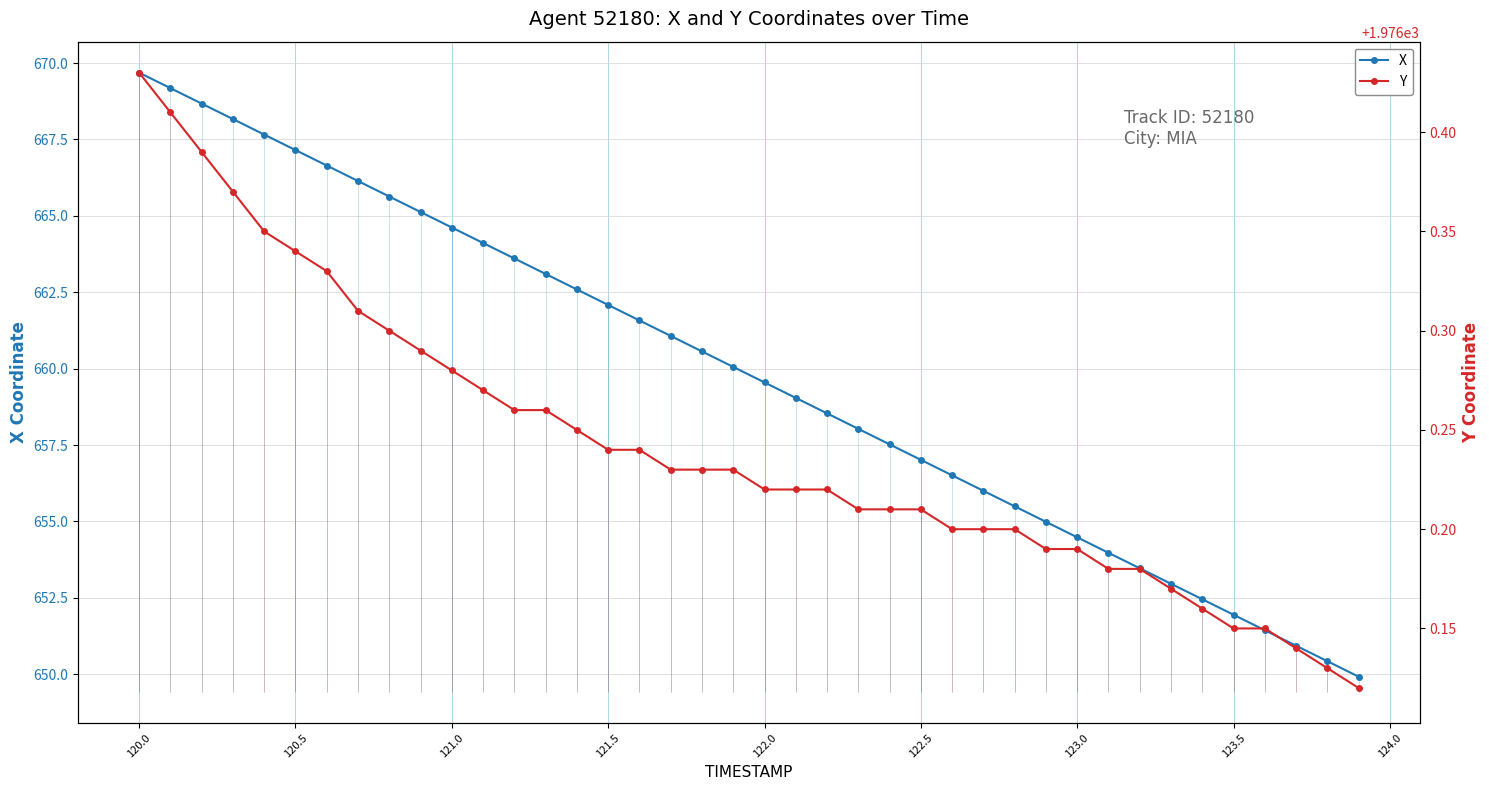

True or false: Y has more than 1 interior local peaks.

False